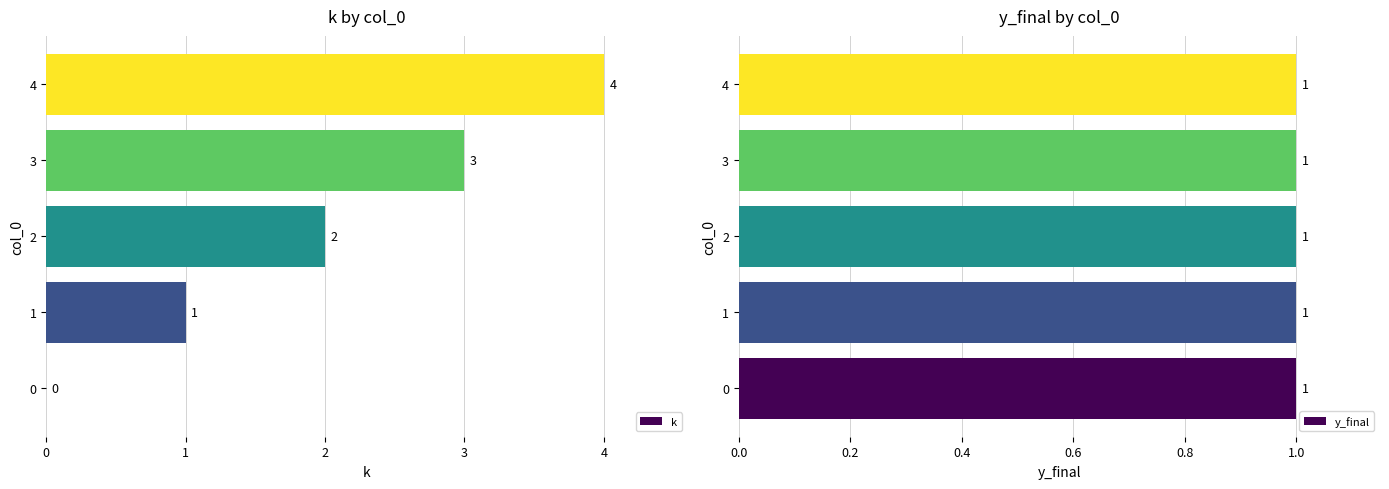

The k series shows 6 at 4. True or false?

False